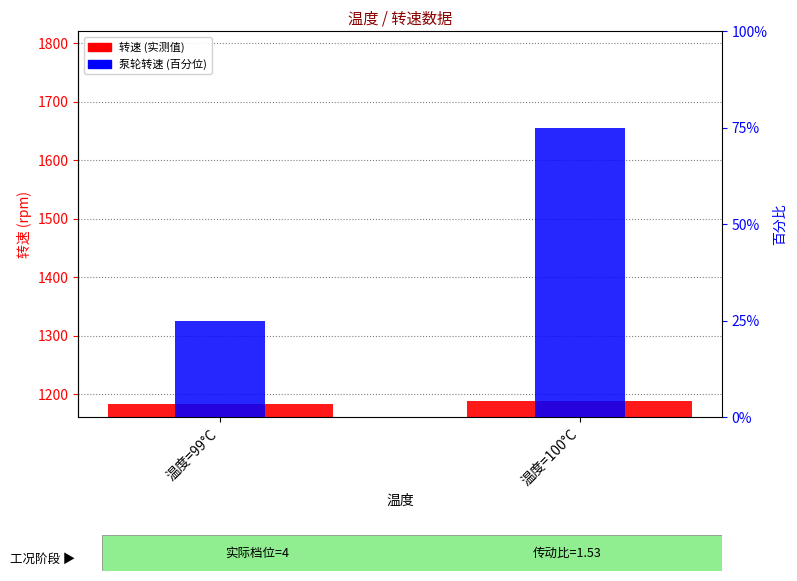

At which label is the value closest to 1185?

温度=99°C